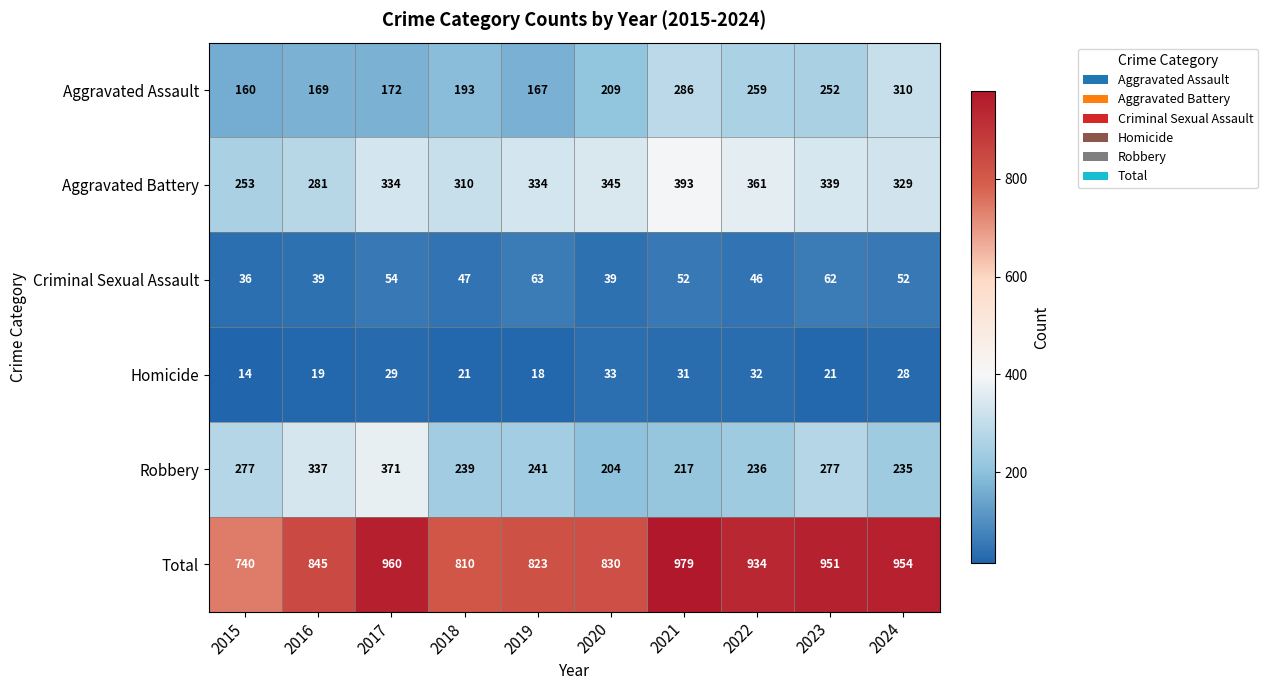

Which series changed the most between 2015 and 2017?

Total